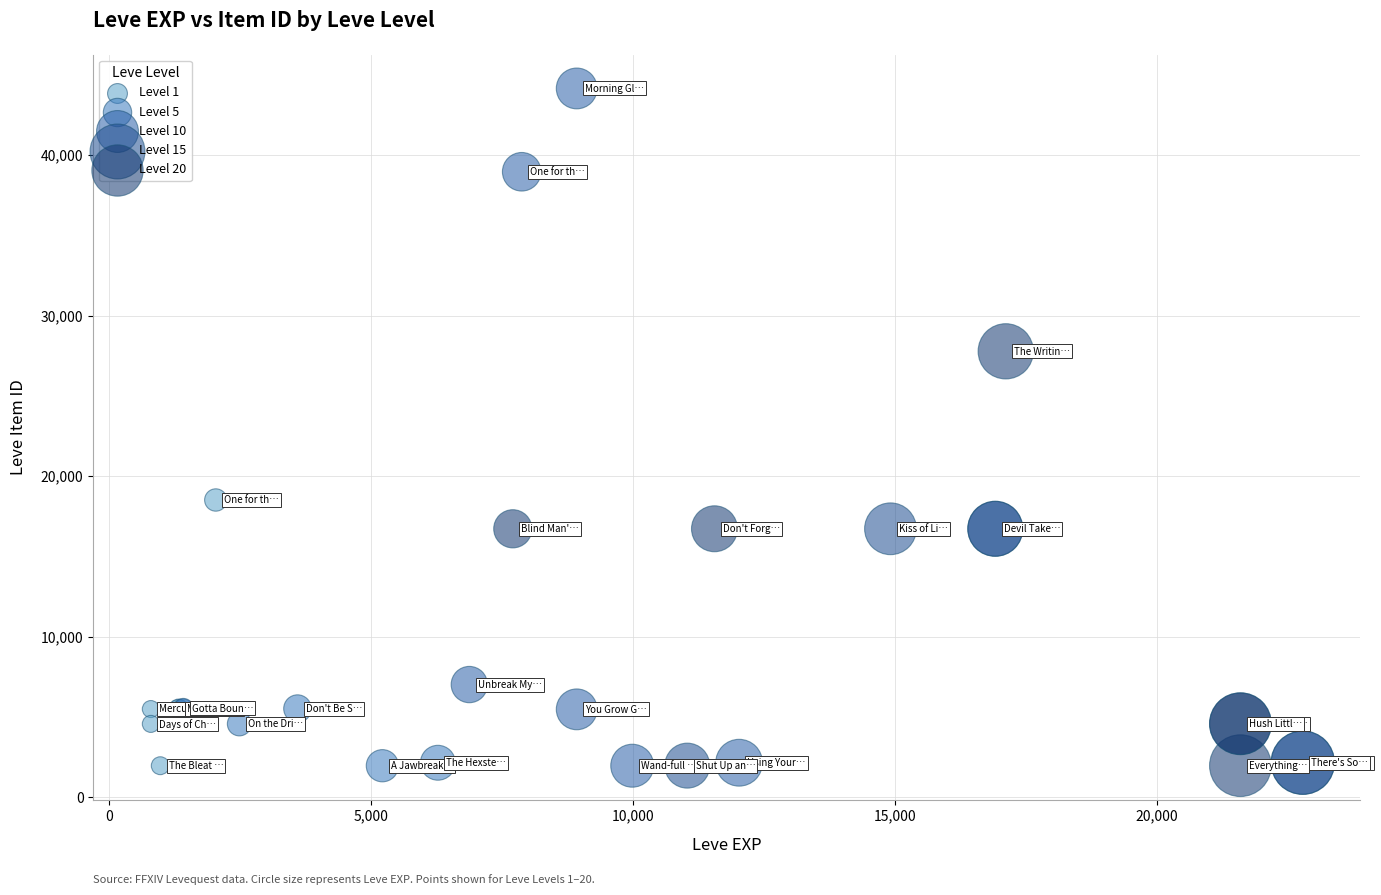

Which series has the widest spread of Y values?

Level 10